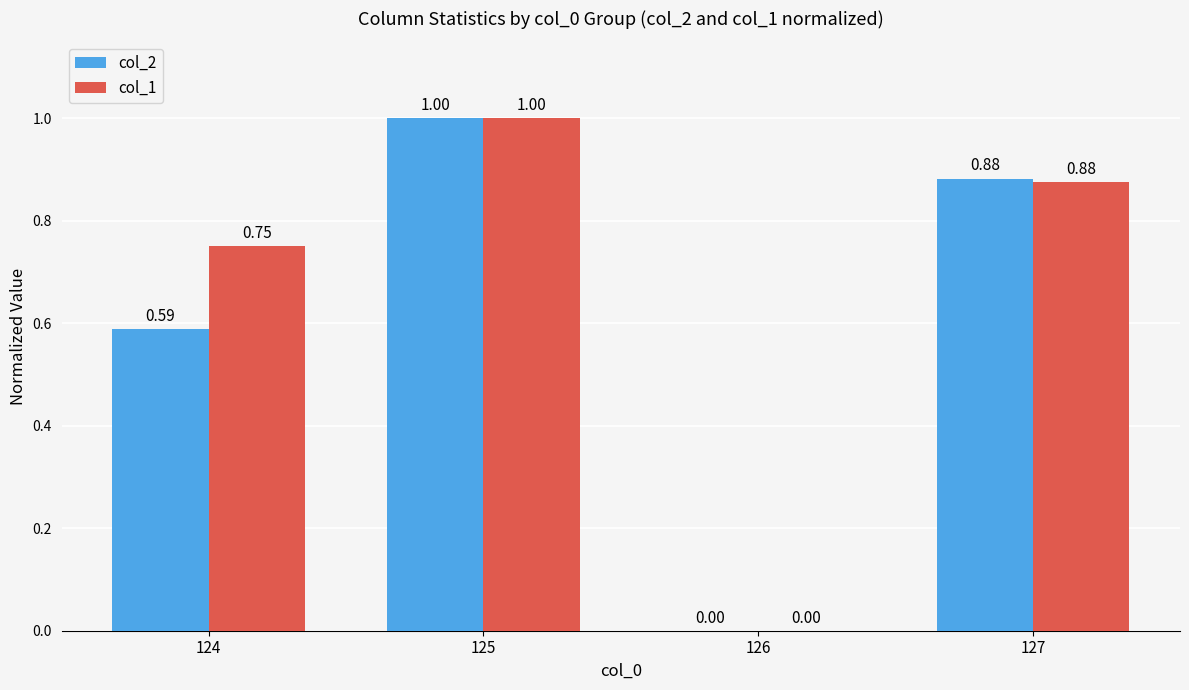

Where is col_2 nearest to the value 0?

126